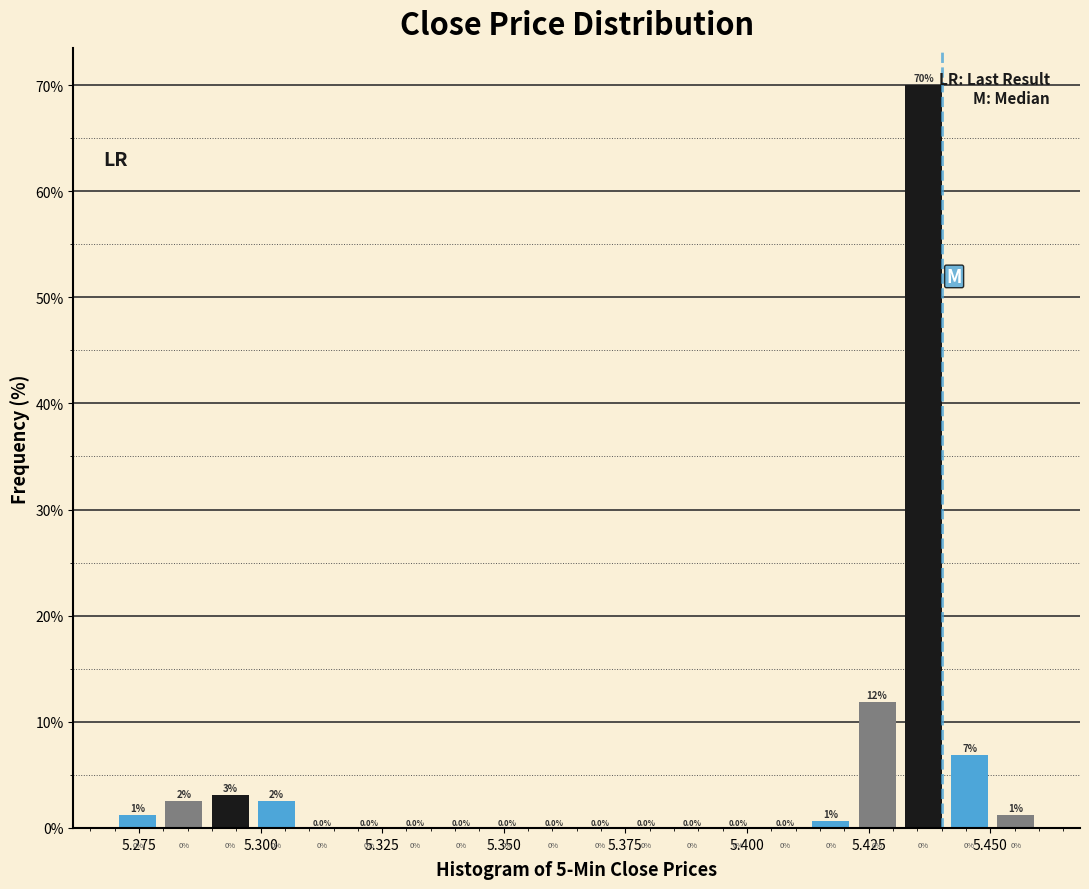

Around what value on the x-axis is the tallest bar? Give the approximate position of its centre, as read against the axis.

5.435